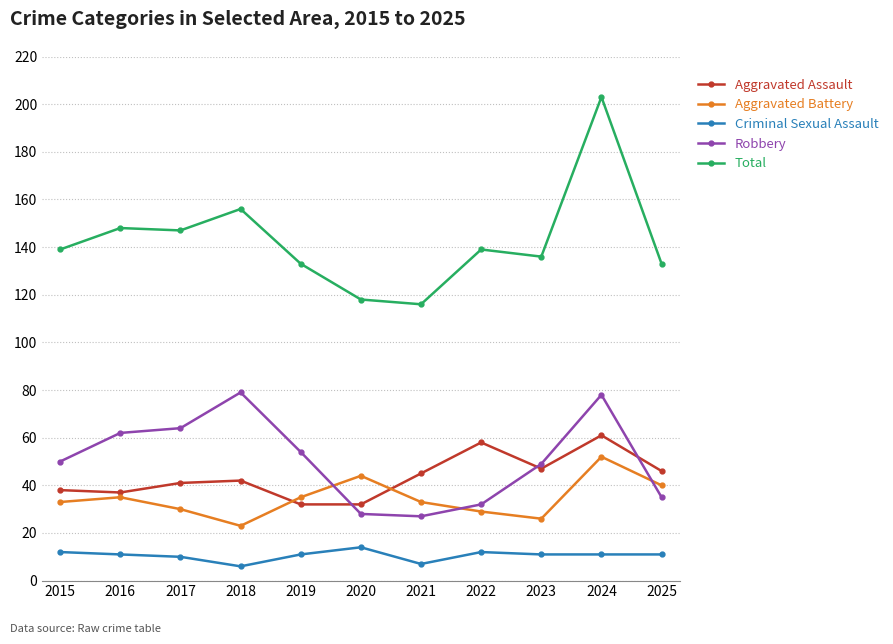

What is the smallest value displayed?

6